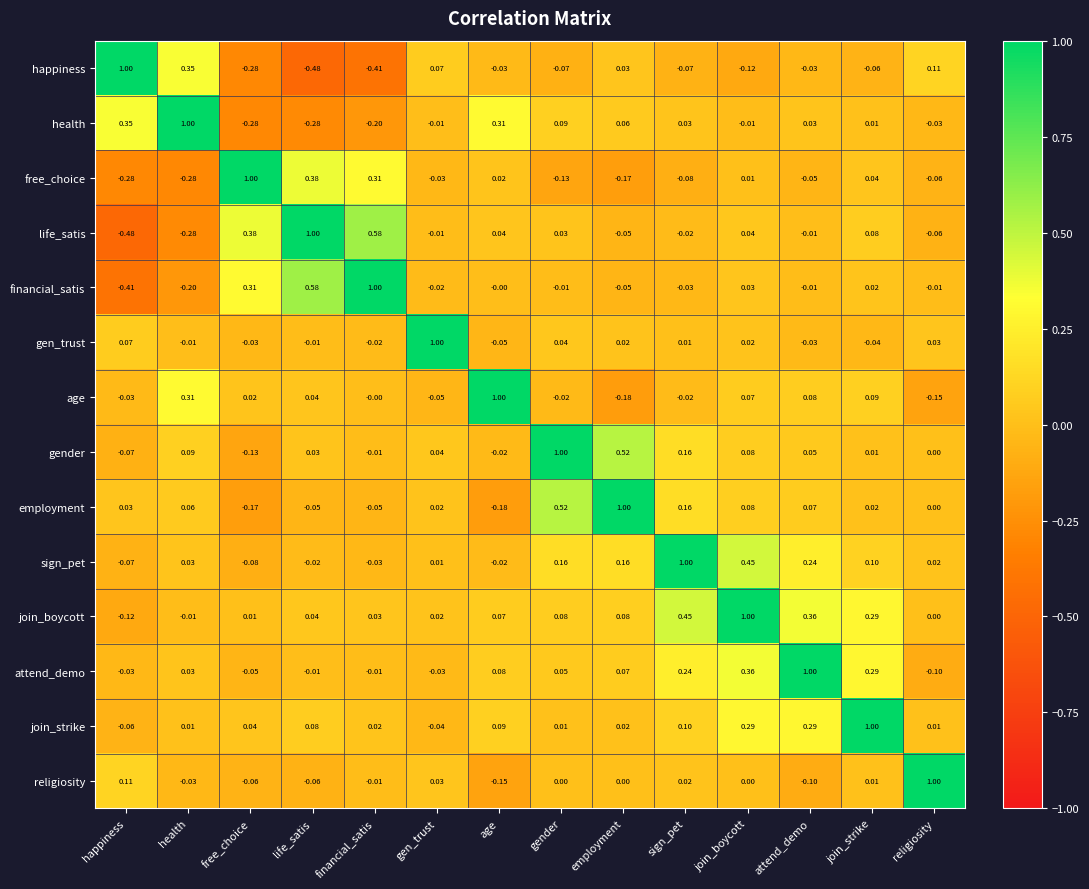

How many values in the join_boycott series are below 0?

2